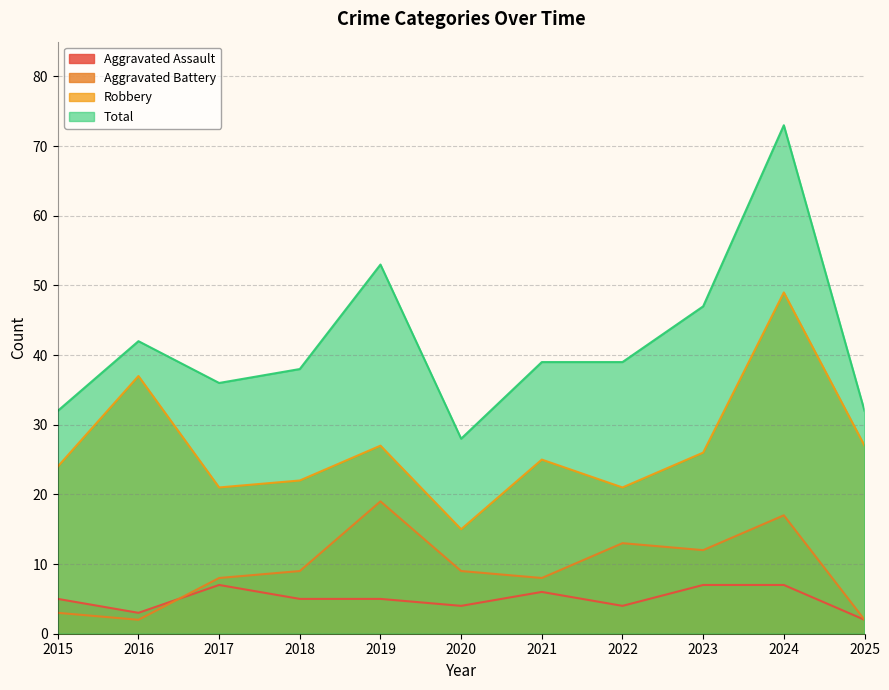

Which has a higher value, 2016 or 2023?

2023